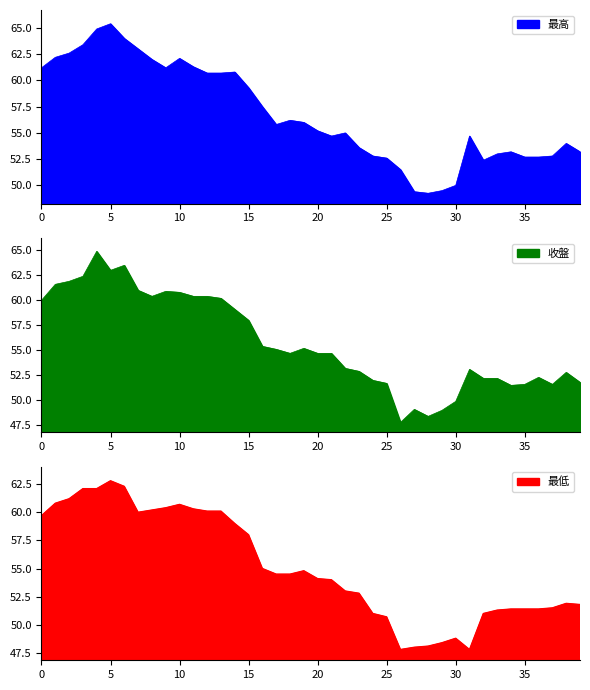

True or false: 收盤 and 最高 intersect in this chart.

False